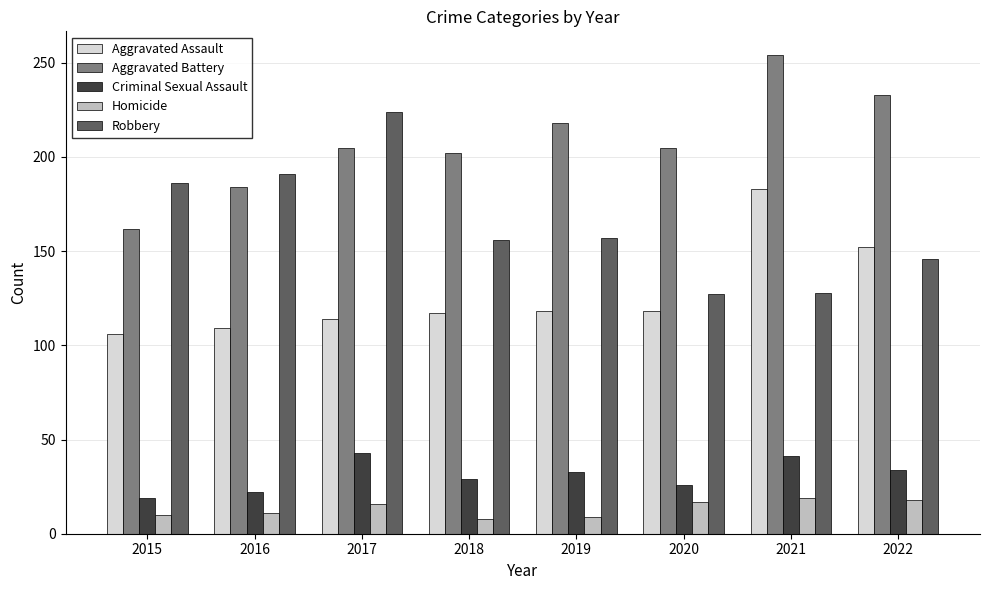

Rank the series at 2019 from highest to lowest value.

Aggravated Battery, Robbery, Aggravated Assault, Criminal Sexual Assault, Homicide